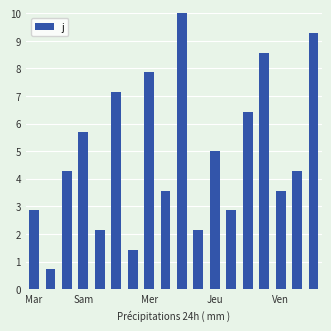

What is the greatest value displayed?

10.0